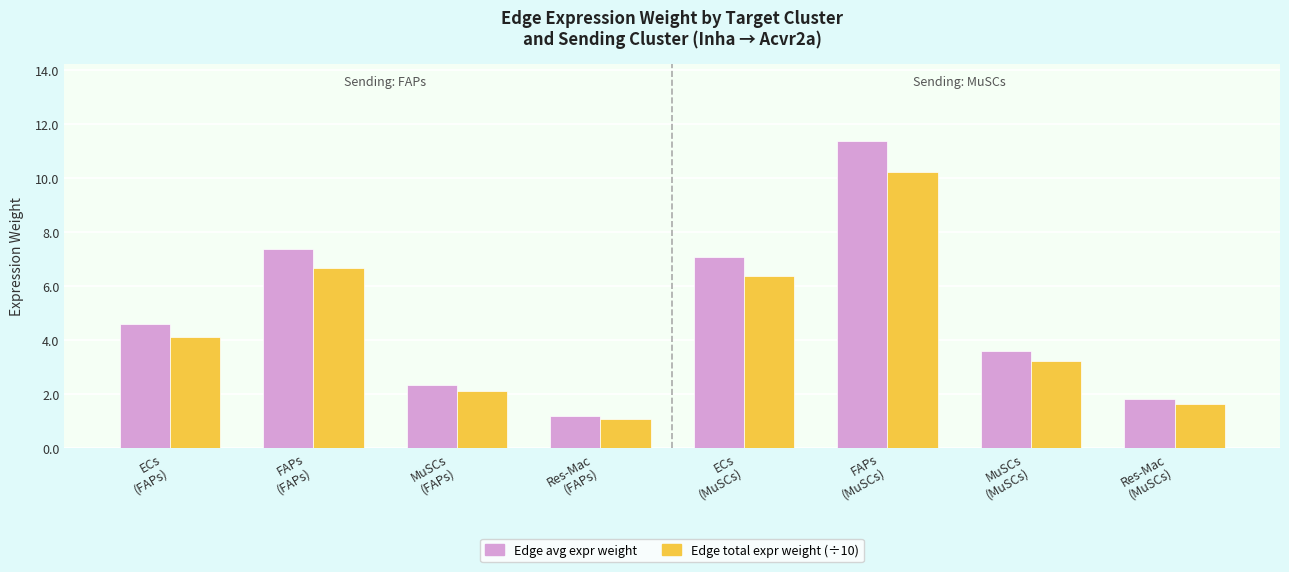

Which series has the largest range (max minus min)?

Edge avg expr weight